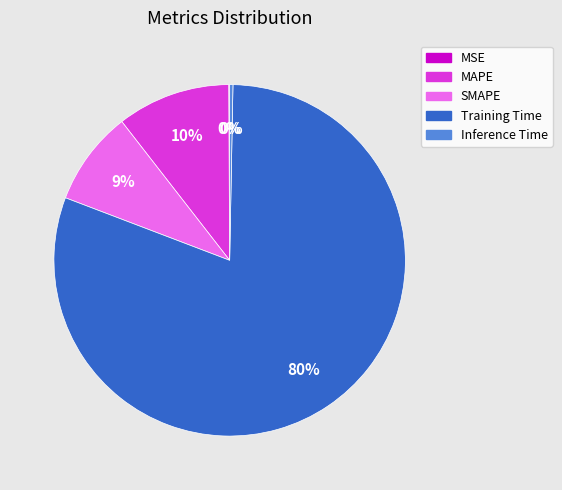

The Inference Time slice represents 13% of the pie. True or false?

False